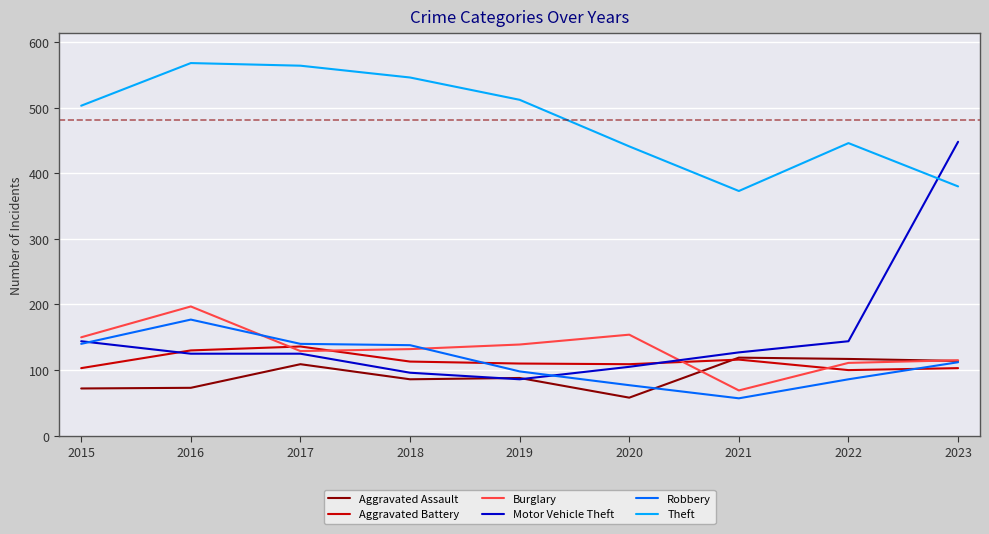

How many times do Aggravated Battery and Burglary cross each other?

4